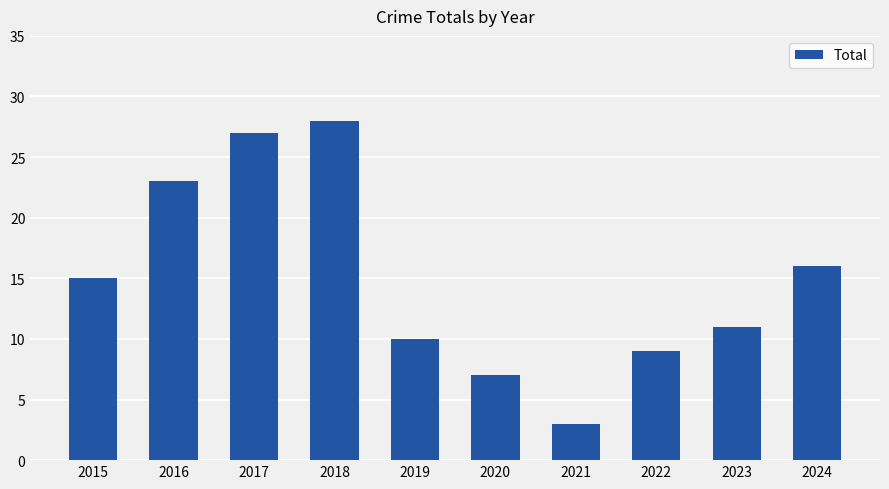

The value at 2017 is 27. True or false?

True